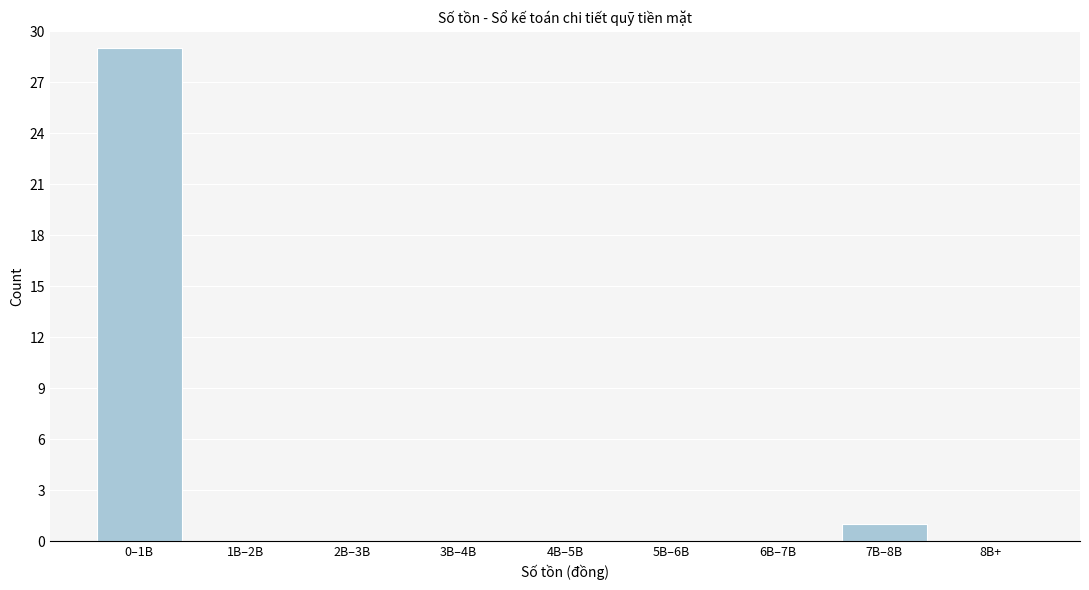

Reading left to right, list all the values displayed in this chart.

0–1B=29	1B–2B=0	2B–3B=0	3B–4B=0	4B–5B=0	5B–6B=0	6B–7B=0	7B–8B=1	8B+=0